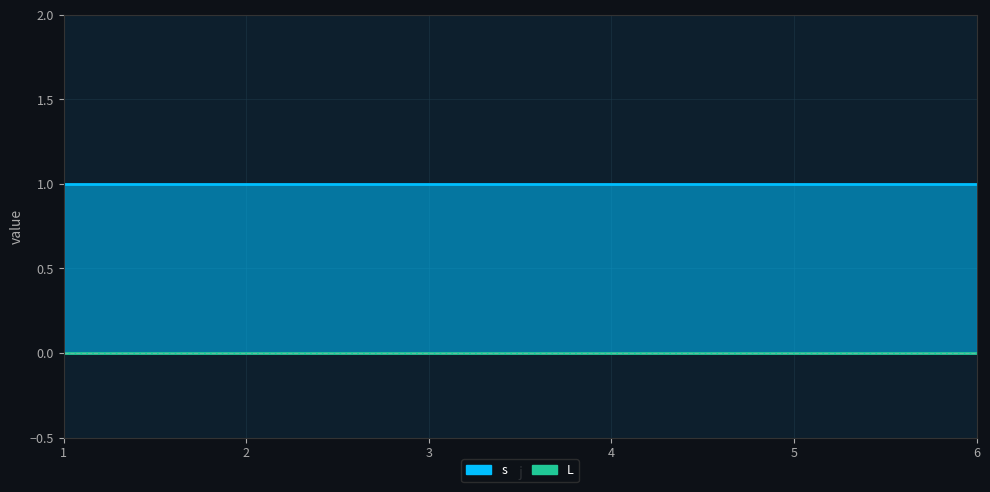

What are all the series names shown in the legend?

s, L